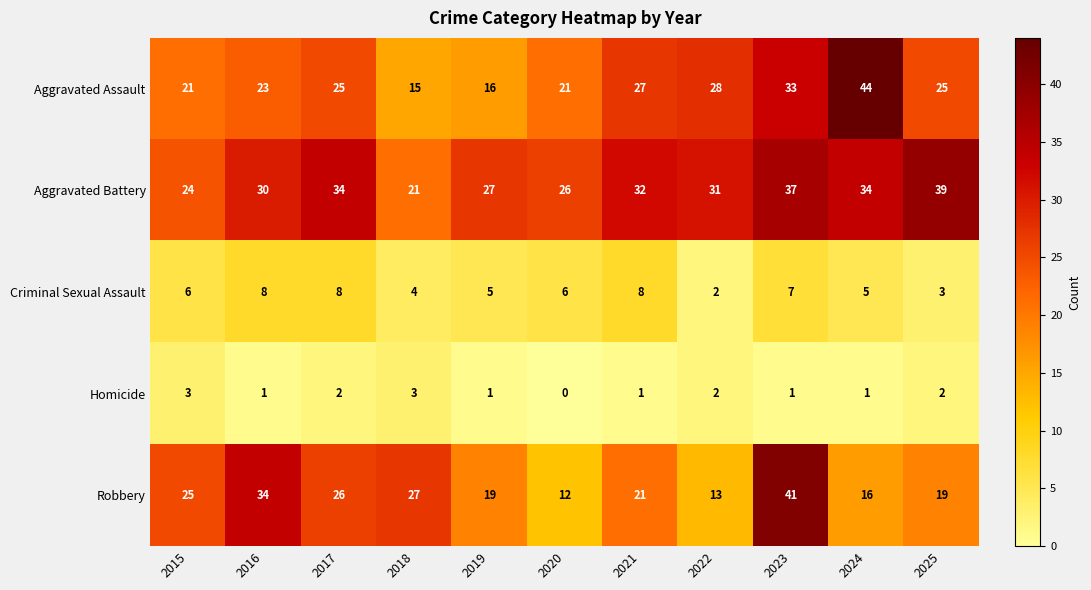

The value of Criminal Sexual Assault at 2024 is 9. True or false?

False